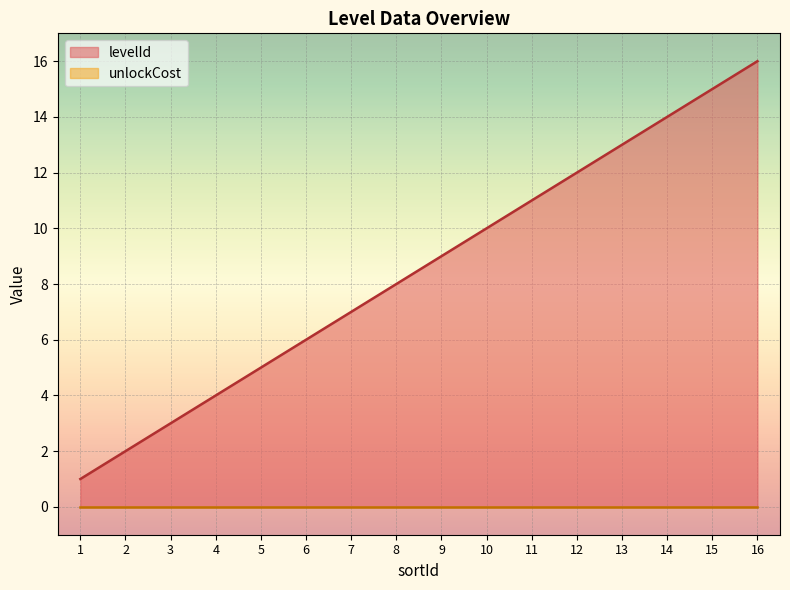

Where is the data nearest to the value 8?

8